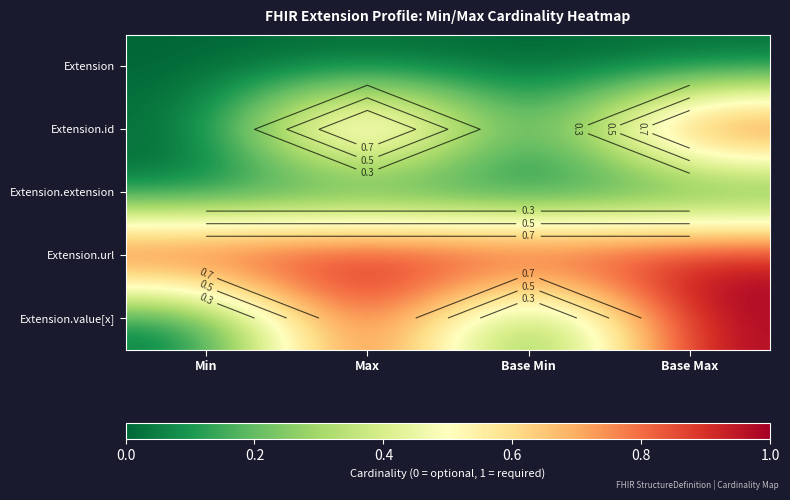

What is the spread (max minus min) of values at Base Max?

1